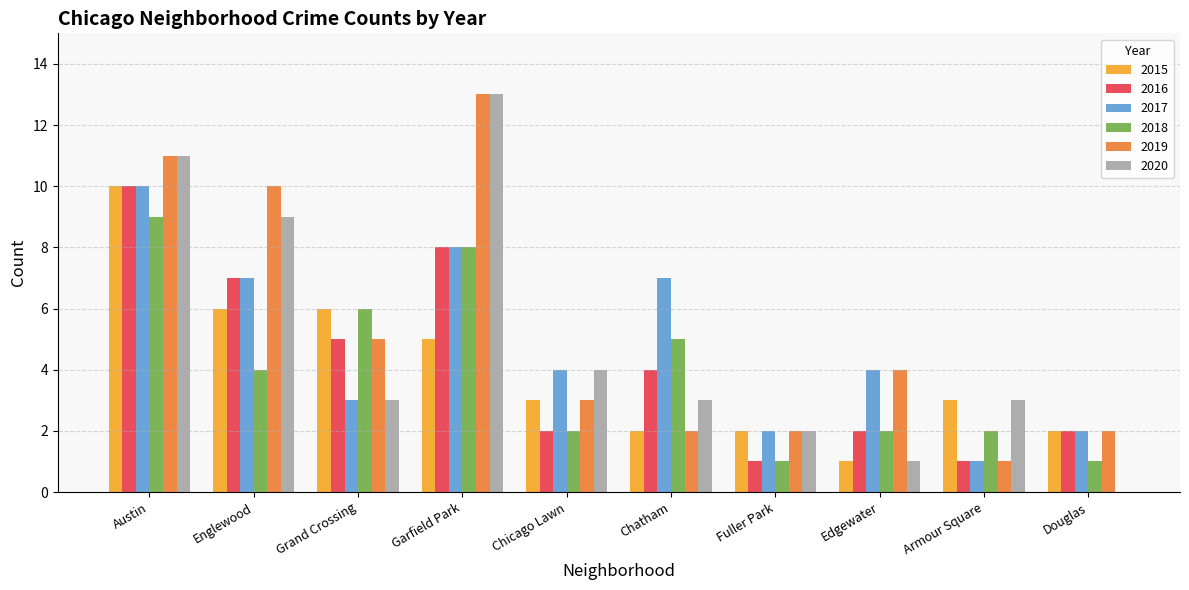

What is the average value of the 2018 series?

4